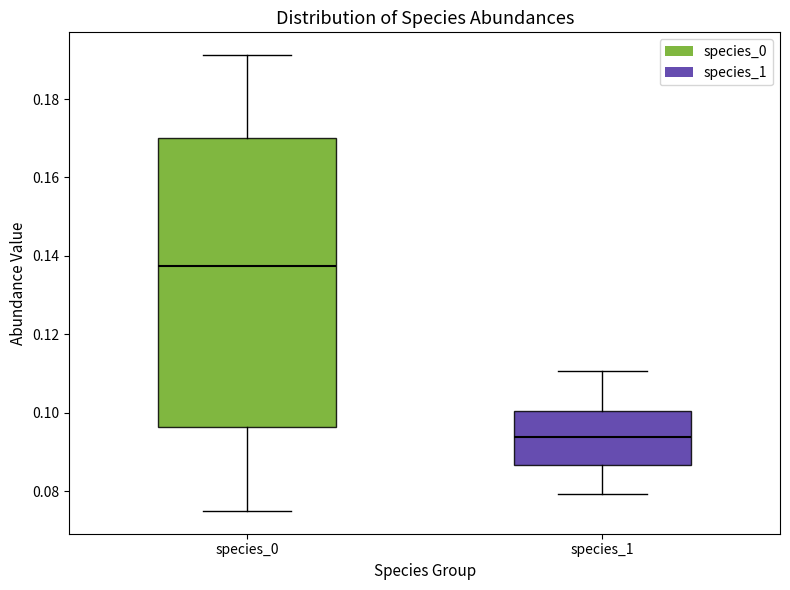

Where is the lower edge of the box for species_1 on the y-axis? The values are not printed on the chart, so give them approximately, as read against the axis.

0.086